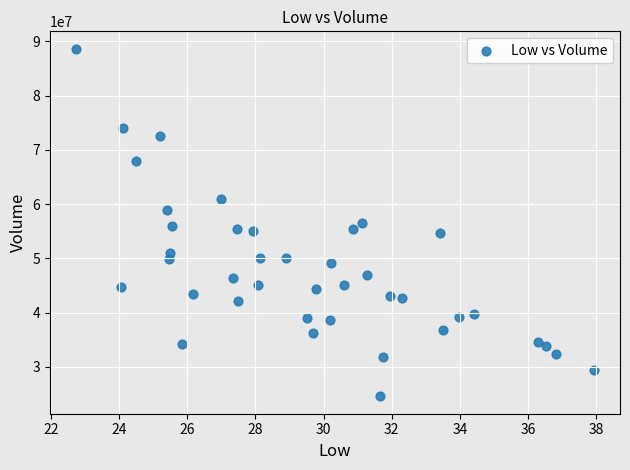

What is the range of Y values (max minus min)?

64081600